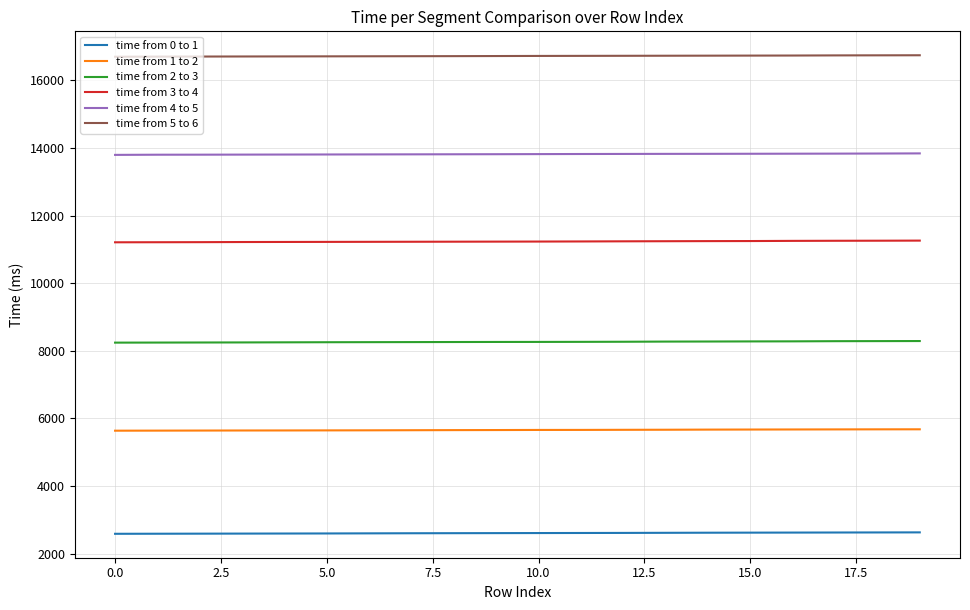

List the series in order of their overall mean, lowest first.

time from 0 to 1, time from 1 to 2, time from 2 to 3, time from 3 to 4, time from 4 to 5, time from 5 to 6